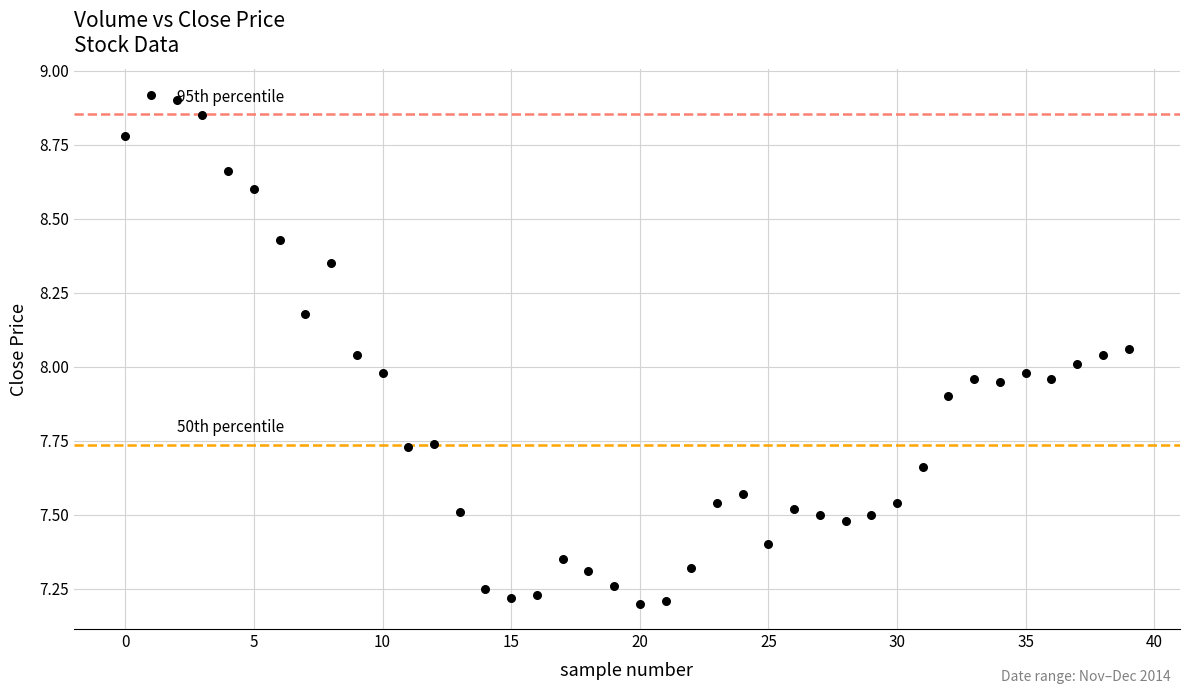

What is the range of Y values (max minus min)?

1.7